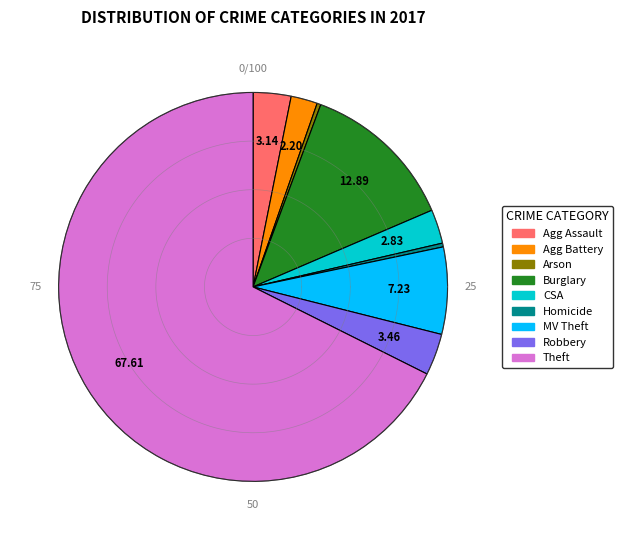

Count the number of slices in the pie.

9